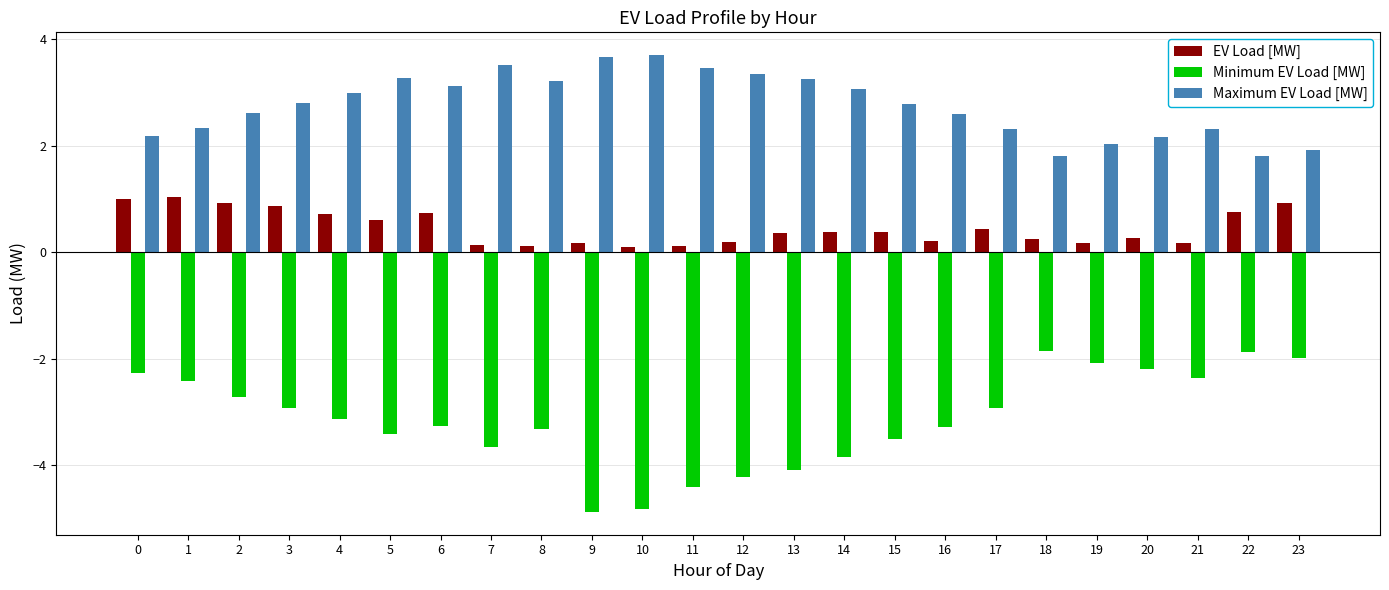

Rank the series at 17 from lowest to highest value.

Minimum EV Load [MW], EV Load [MW], Maximum EV Load [MW]